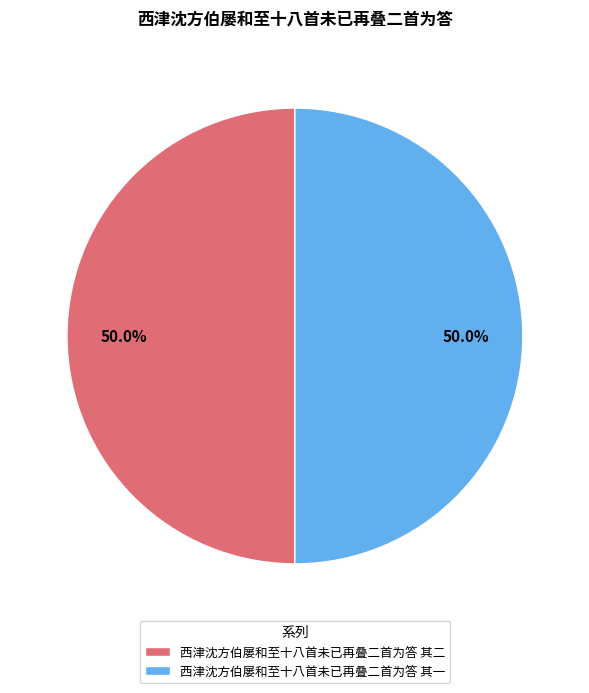

The 西津沈方伯屡和至十八首未已再叠二首为答 其一 slice represents 64% of the pie. True or false?

False